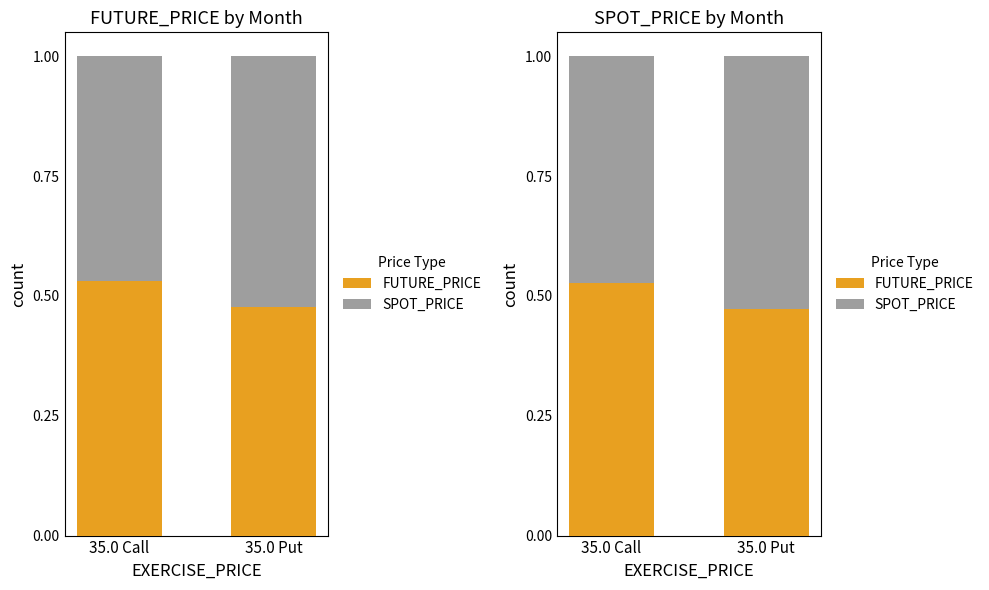

Which category has the lowest value across all series?

35.0 Put